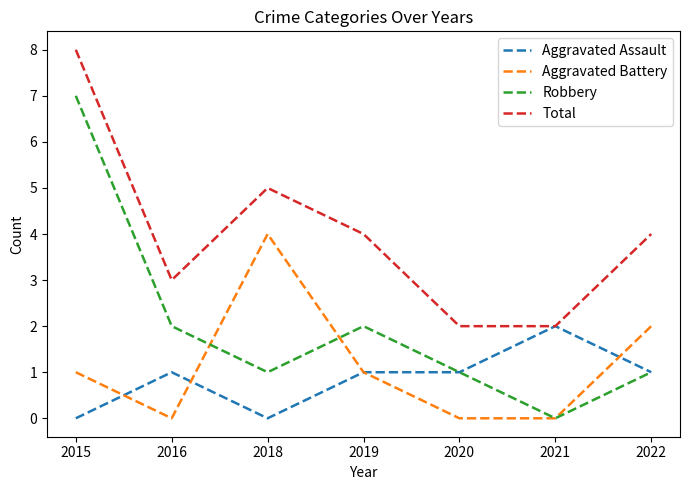

Where does the Robbery series first go above 1?

2015